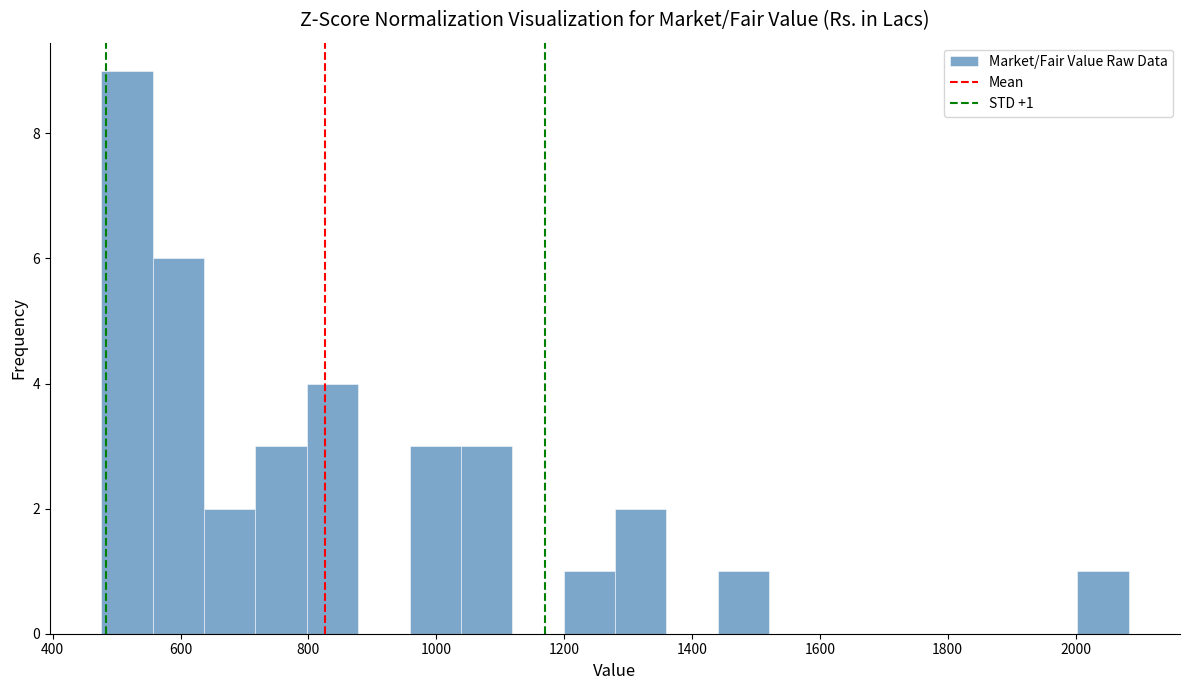

Which range on the x-axis has the tallest bar?

480 to 560